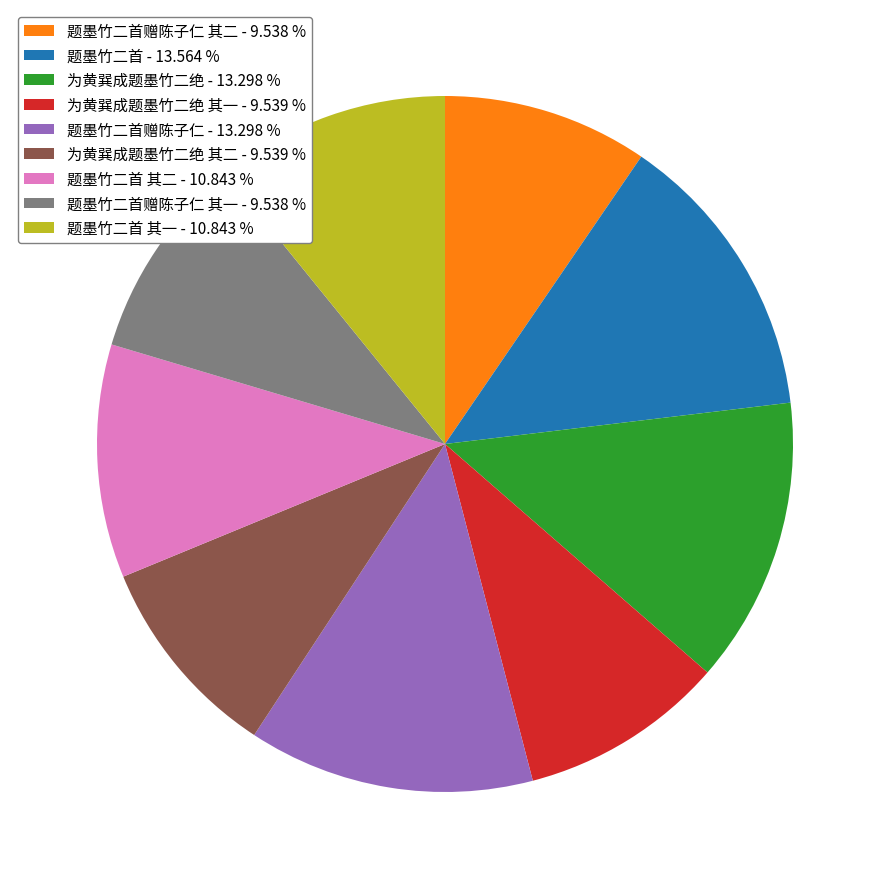

How many segments does this pie chart have?

9